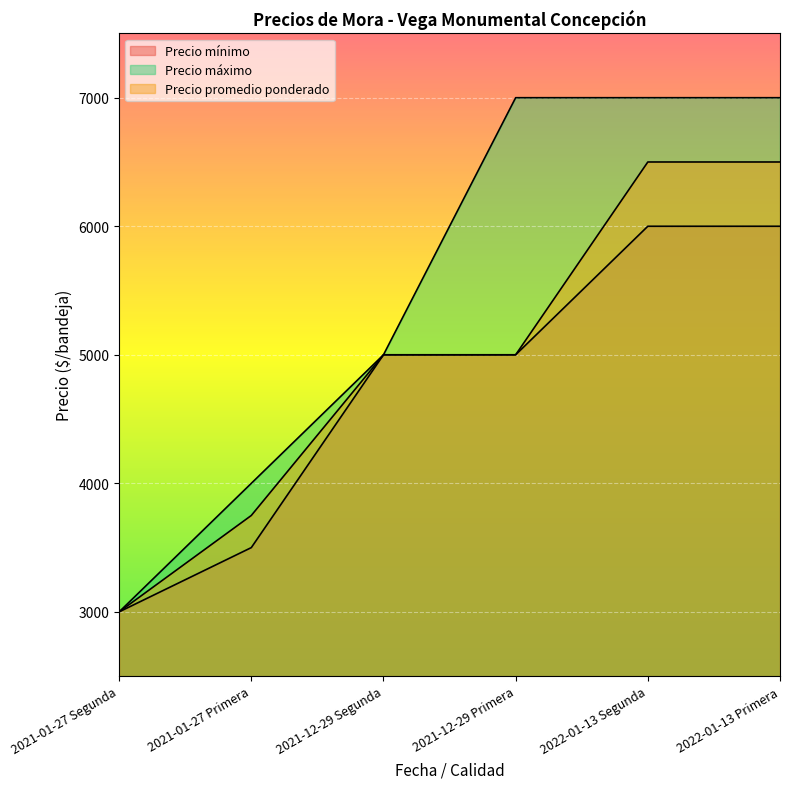

How many data points in Precio máximo are less than 7000?

3